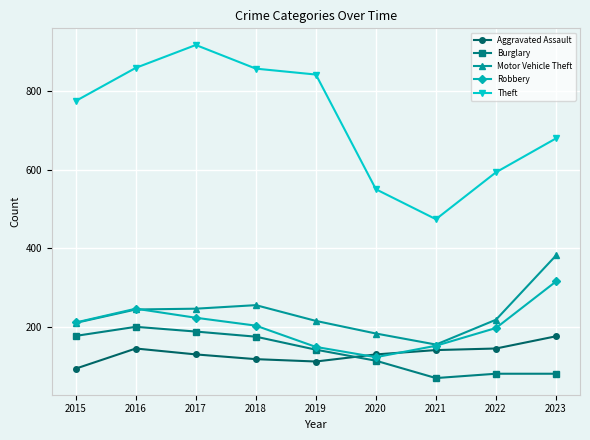

What are all the series names shown in the legend?

Aggravated Assault, Burglary, Motor Vehicle Theft, Robbery, Theft